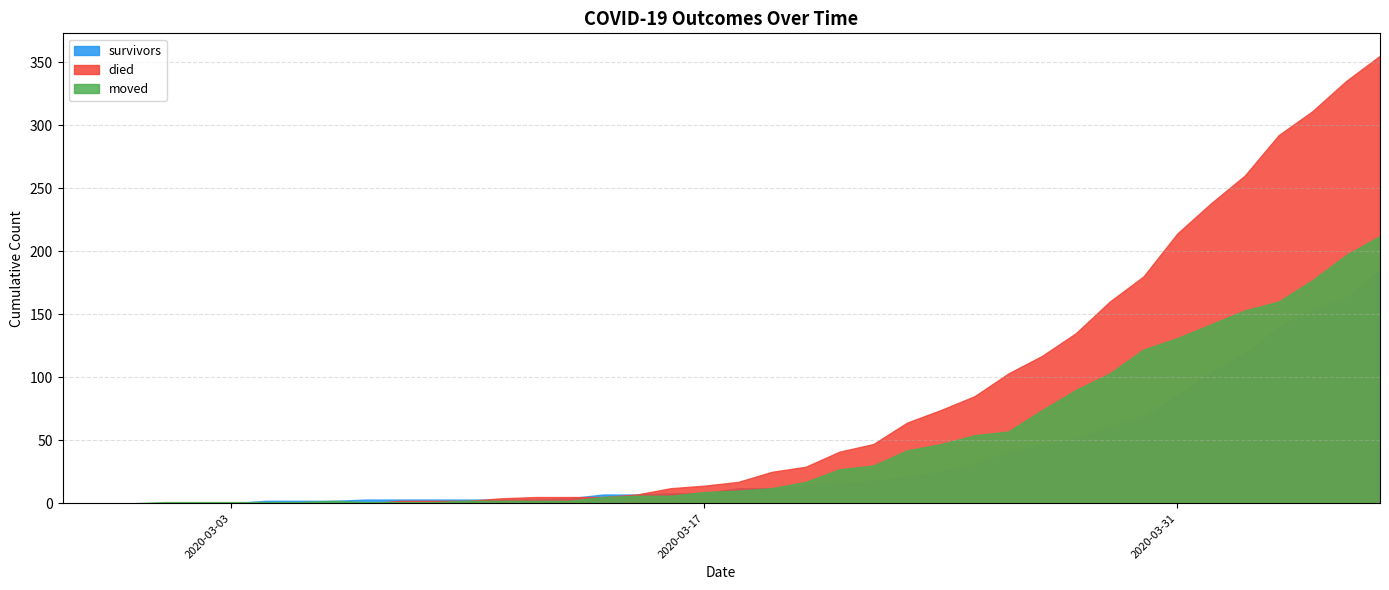

At how many categories does at least one series exceed 231?

6